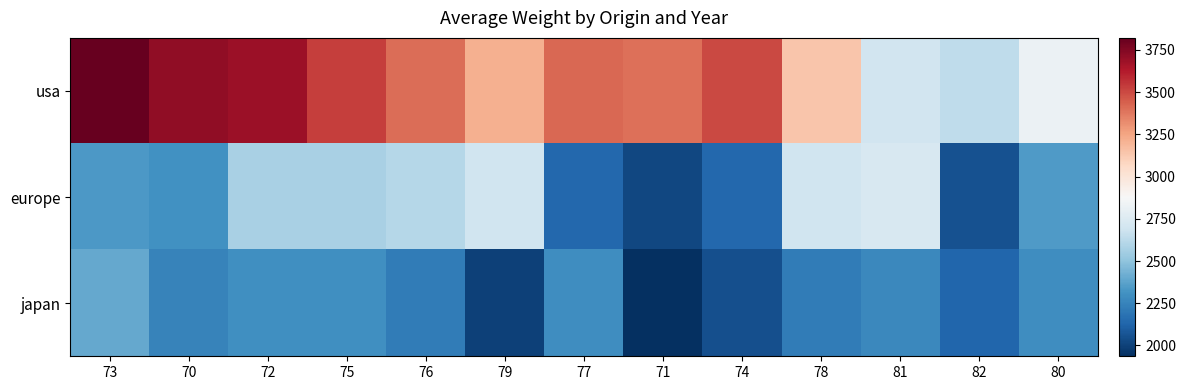

Reading right to left, list all the values displayed in this chart.

usa: 80=2822.4	82=2637.8	81=2695.0	78=3141.1	74=3503.3	71=3401.6	77=3422.0	79=3210.2	76=3405.4	75=3533.2	72=3682.7	70=3716.5	73=3821.4
europe: 80=2348.0	82=2055.0	81=2725.0	78=2691.7	74=2139.3	71=2024.0	77=2138.8	79=2693.8	76=2611.0	75=2571.2	72=2573.2	70=2309.2	73=2335.7
japan: 80=2290.3	82=2132.8	81=2269.2	78=2221.2	74=2053.0	71=1936.0	77=2295.8	79=1997.5	76=2217.5	75=2303.2	72=2300.4	70=2251.0	73=2397.2